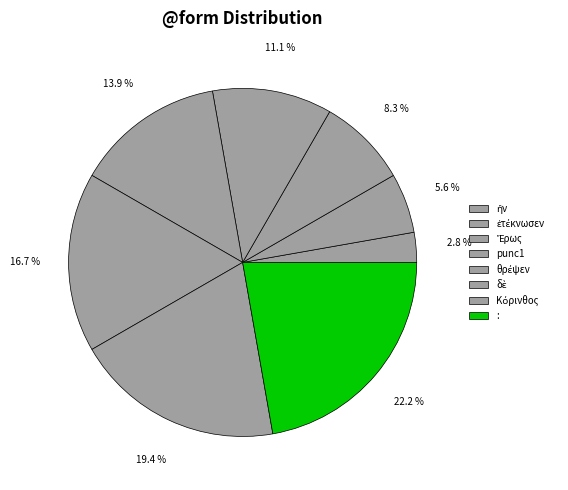

To the nearest percent, what portion does punc1 represent?

11%